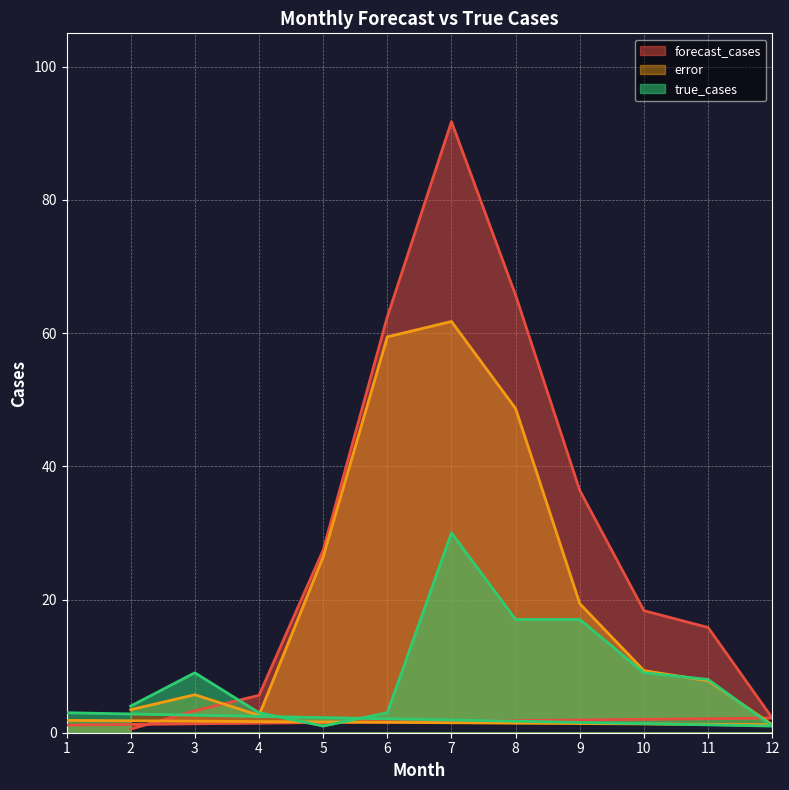

Rank the series by their maximum value, from lowest to highest.

true_cases, error, forecast_cases